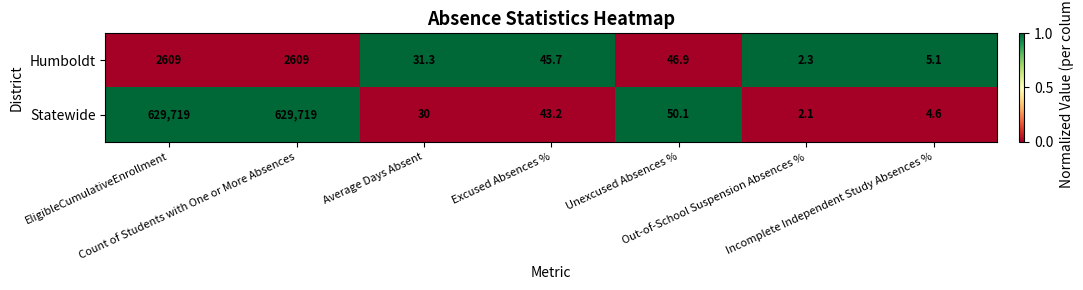

Which series has the largest total across all categories?

Statewide